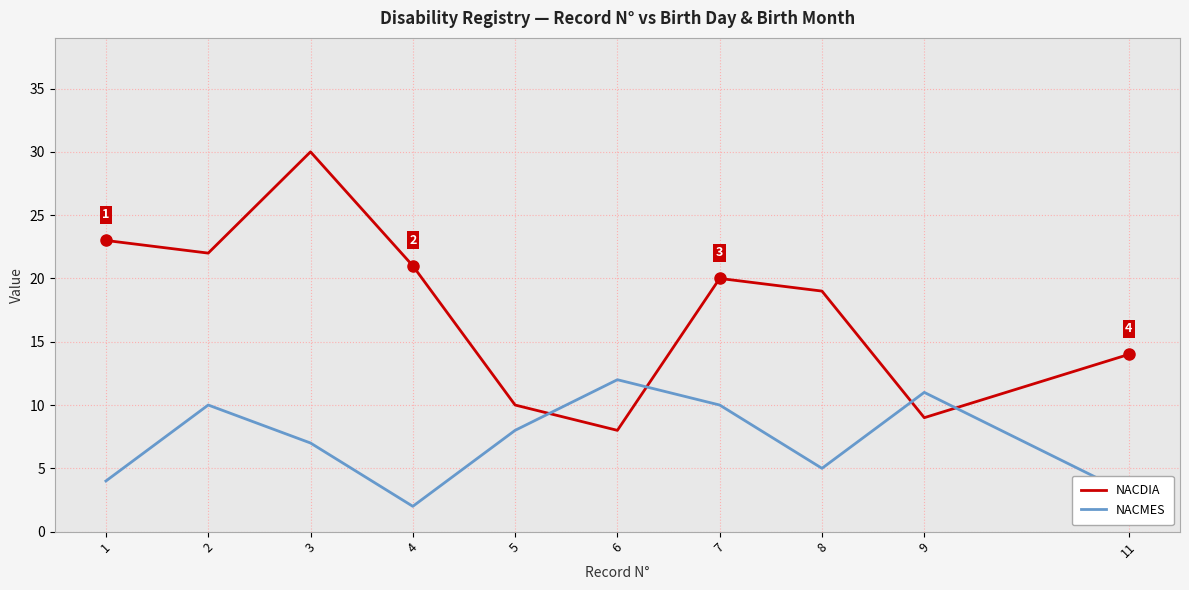

At which label does NACDIA reach its peak?

3